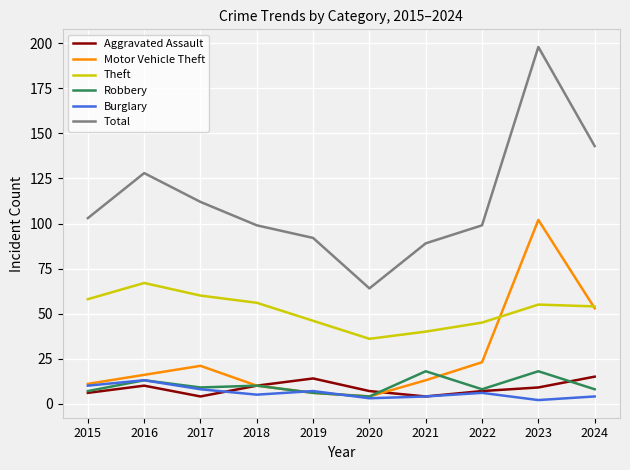

What is the average value of the Total series?

113